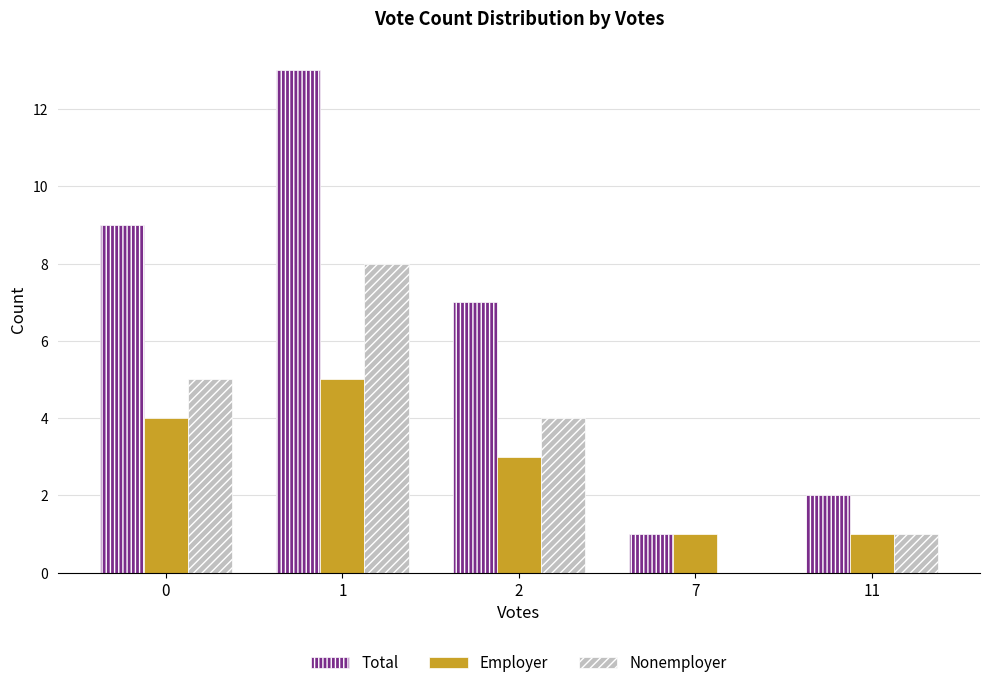

Reading right to left, transcribe all the data shown in this chart.

Total: 2	1	7	13	9
Employer: 1	1	3	5	4
Nonemployer: 1	0	4	8	5